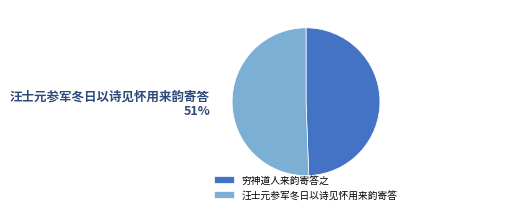

Rank the categories by value from highest to lowest.

汪士元参军冬日以诗见怀用来韵寄答, 穷神道人来韵寄答之